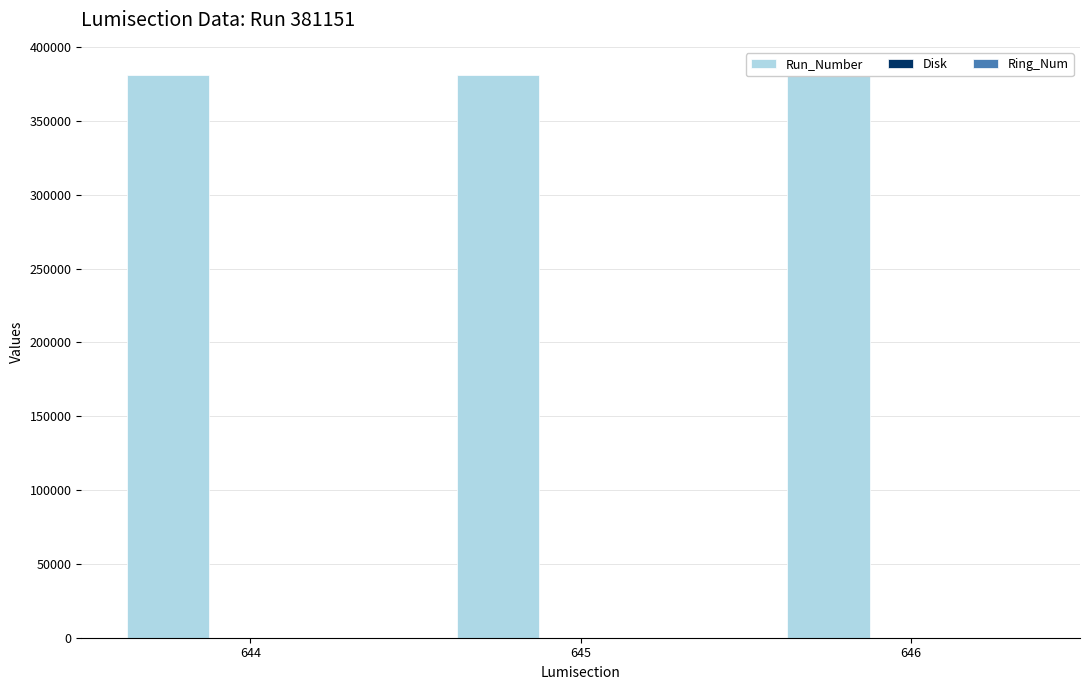

At which label does Run_Number reach its peak?

644